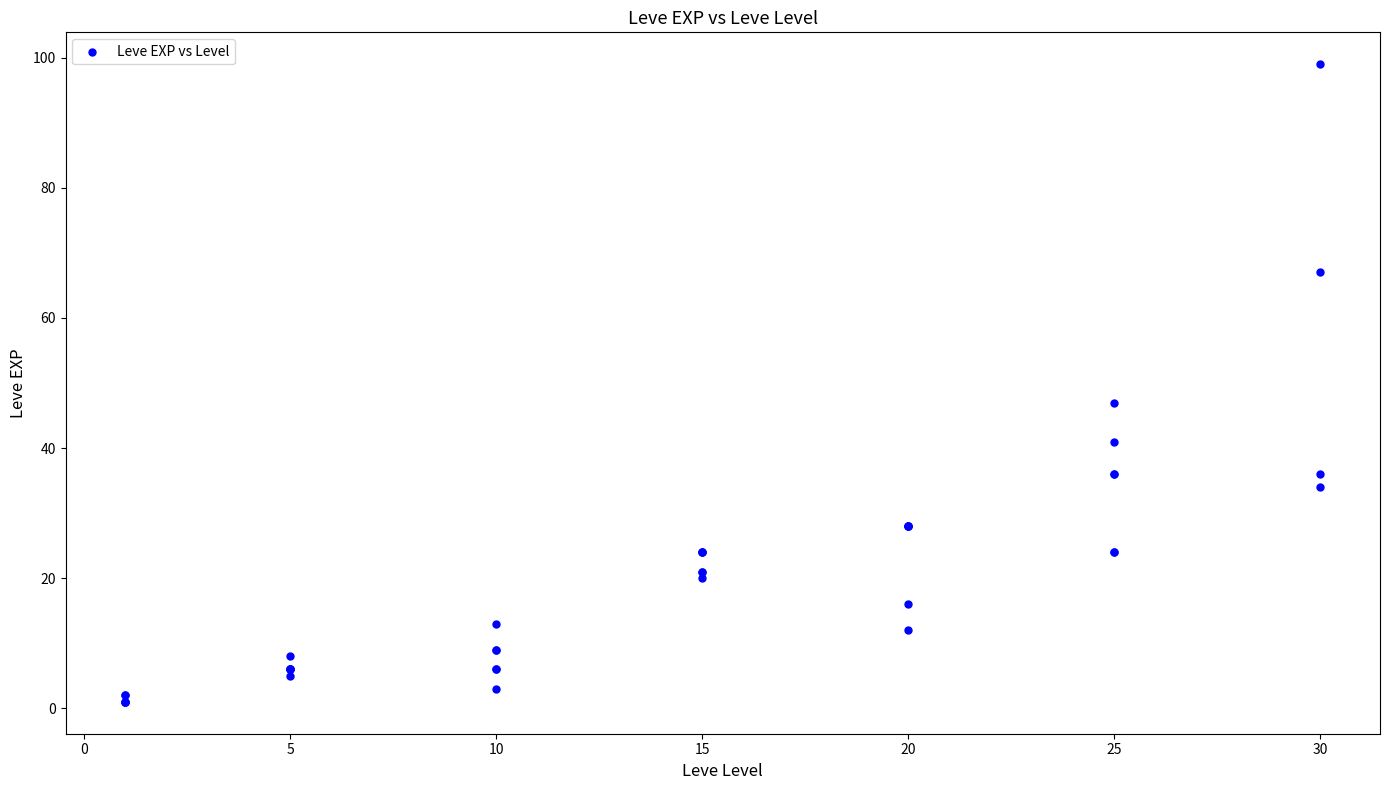

What Y value in the scatter plot is closest to 50?

47